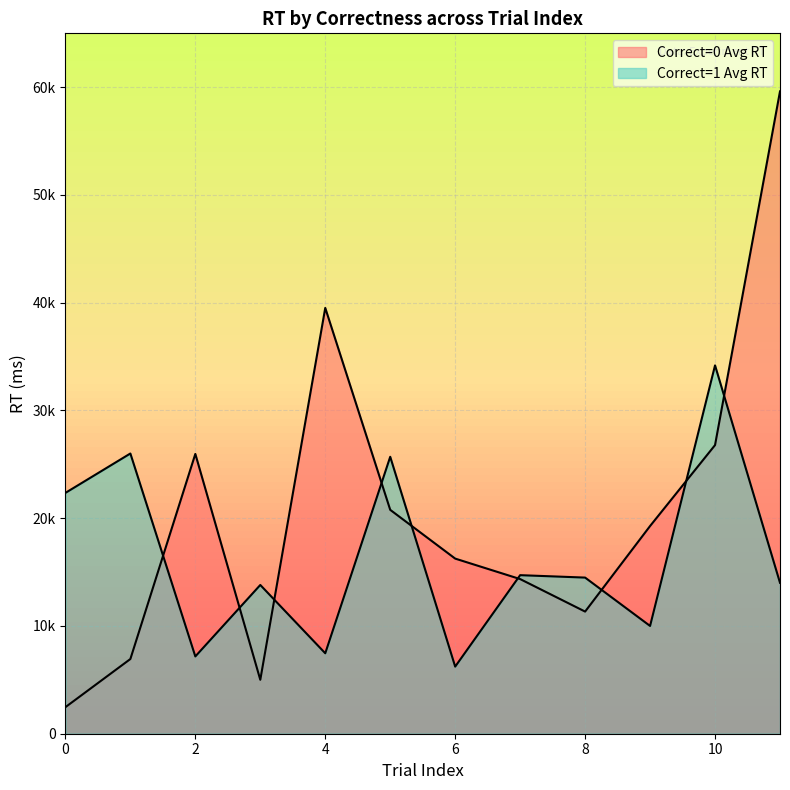

What is the maximum value shown in the chart?

59613